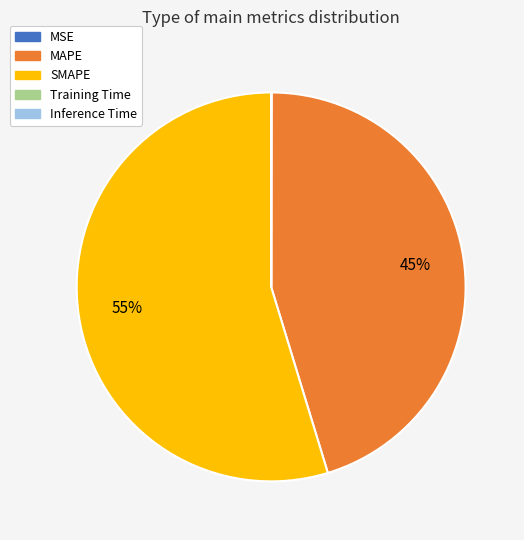

Is SMAPE the majority of the pie?

Yes